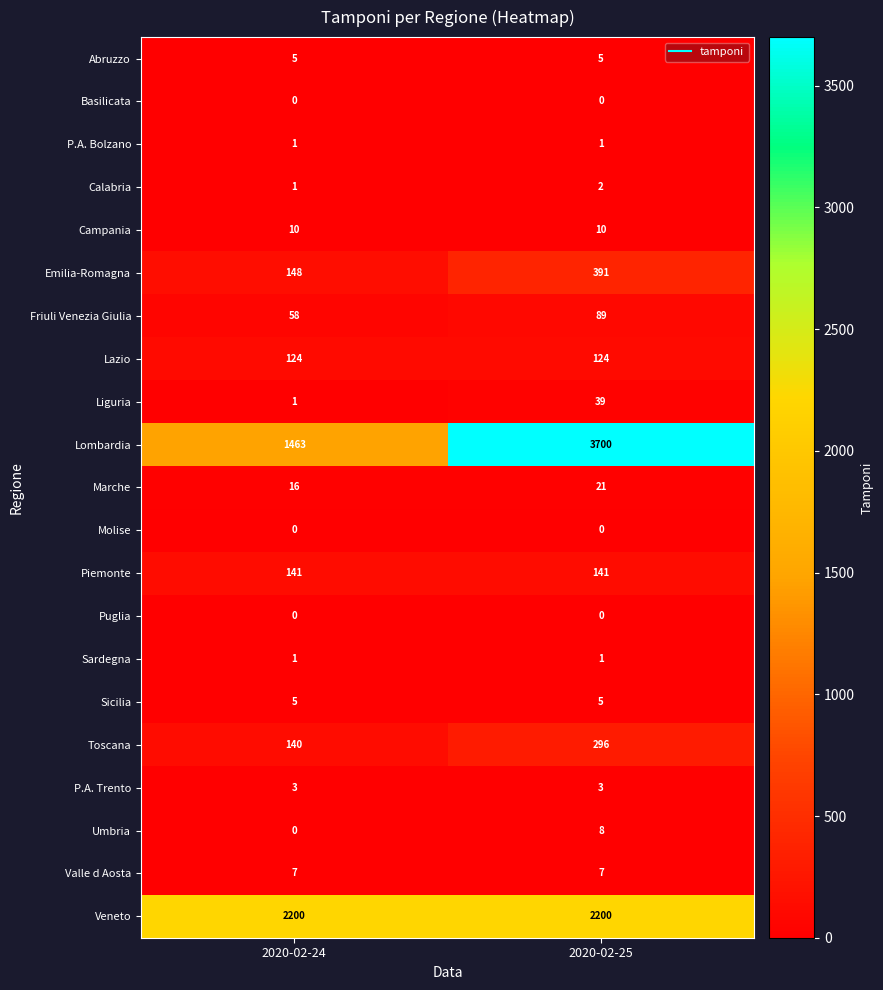

How many distinct data groups are displayed?

21